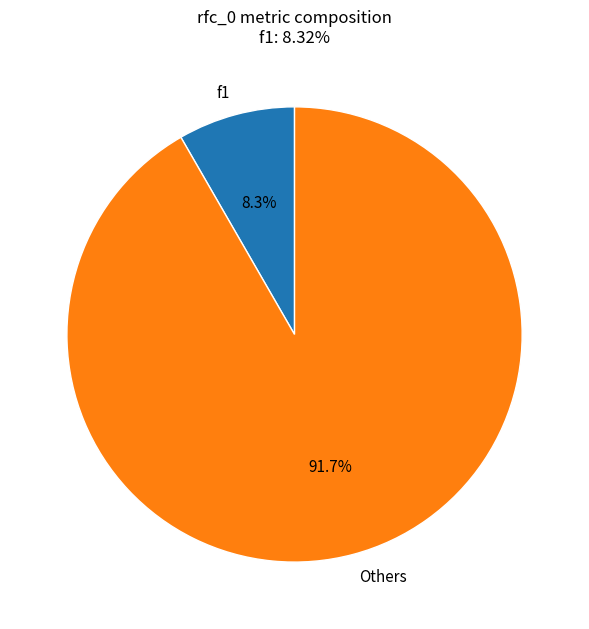

Which has a higher value, Others or f1?

Others